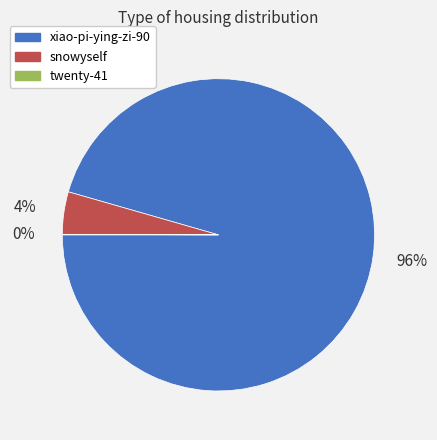

Does any single category account for the majority?

Yes